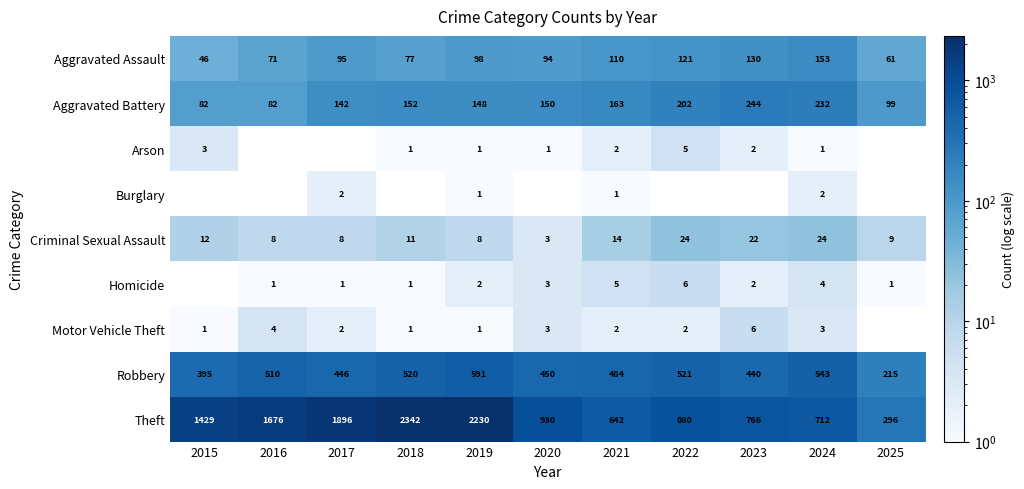

What is the total value across all series at 2024?

1674